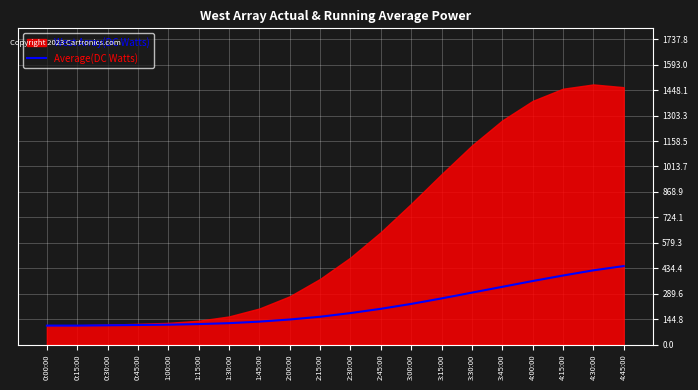

True or false: the data has more than 2 interior local peaks.

False